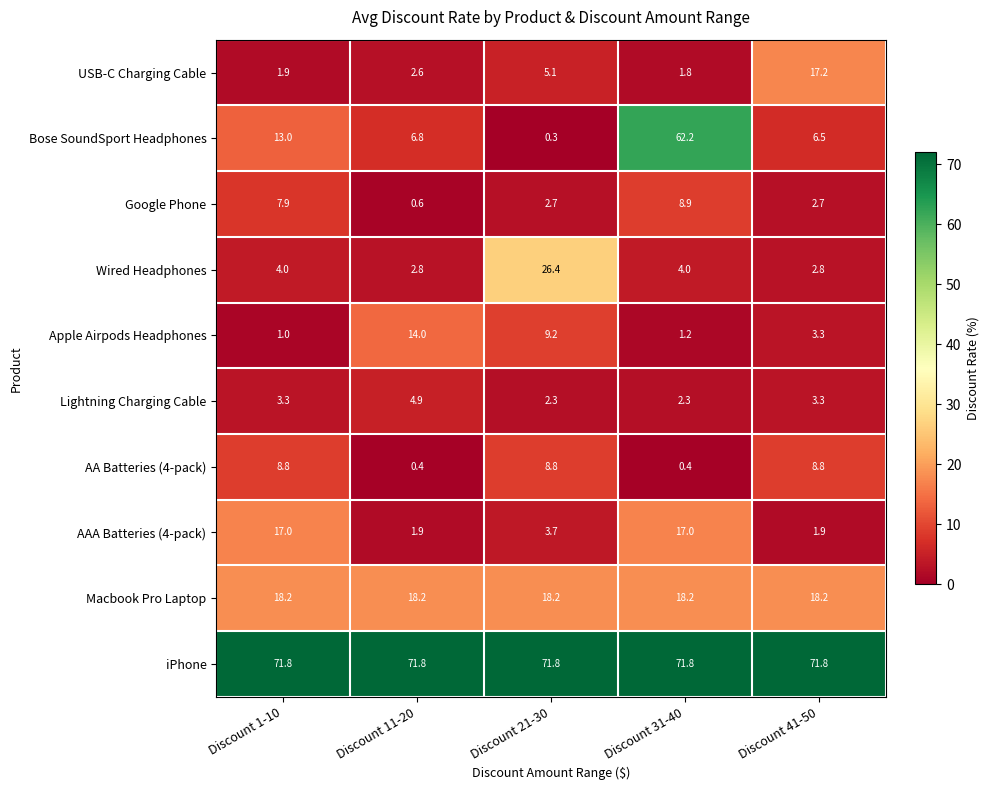

At how many categories does at least one series exceed 41?

5